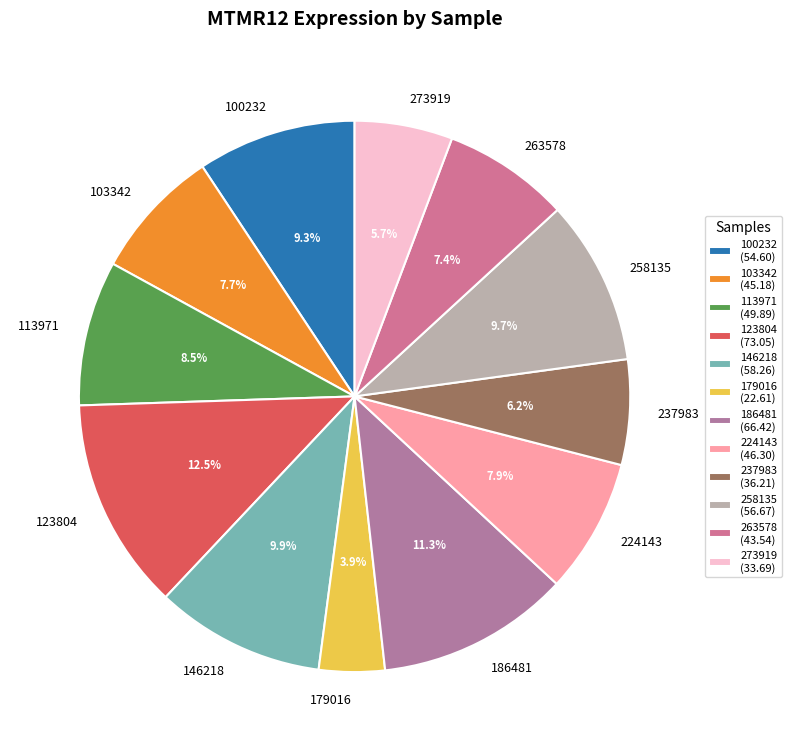

What portion of the pie excludes 273919?

94.3%